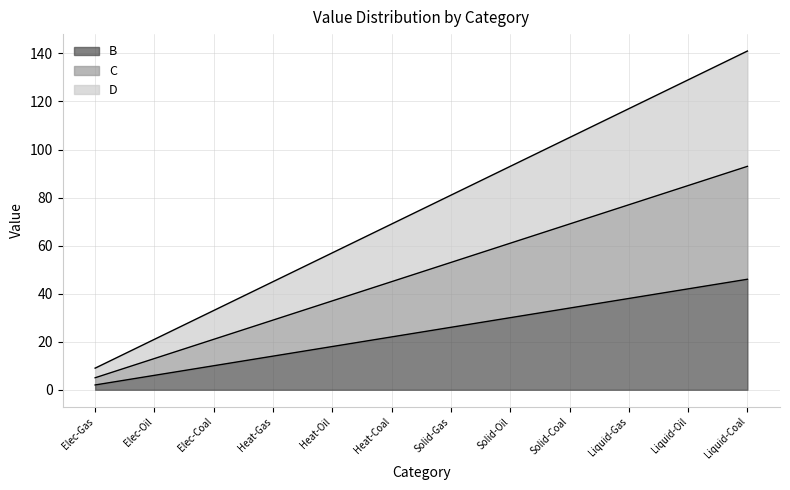

What is the highest value of the B series?

46